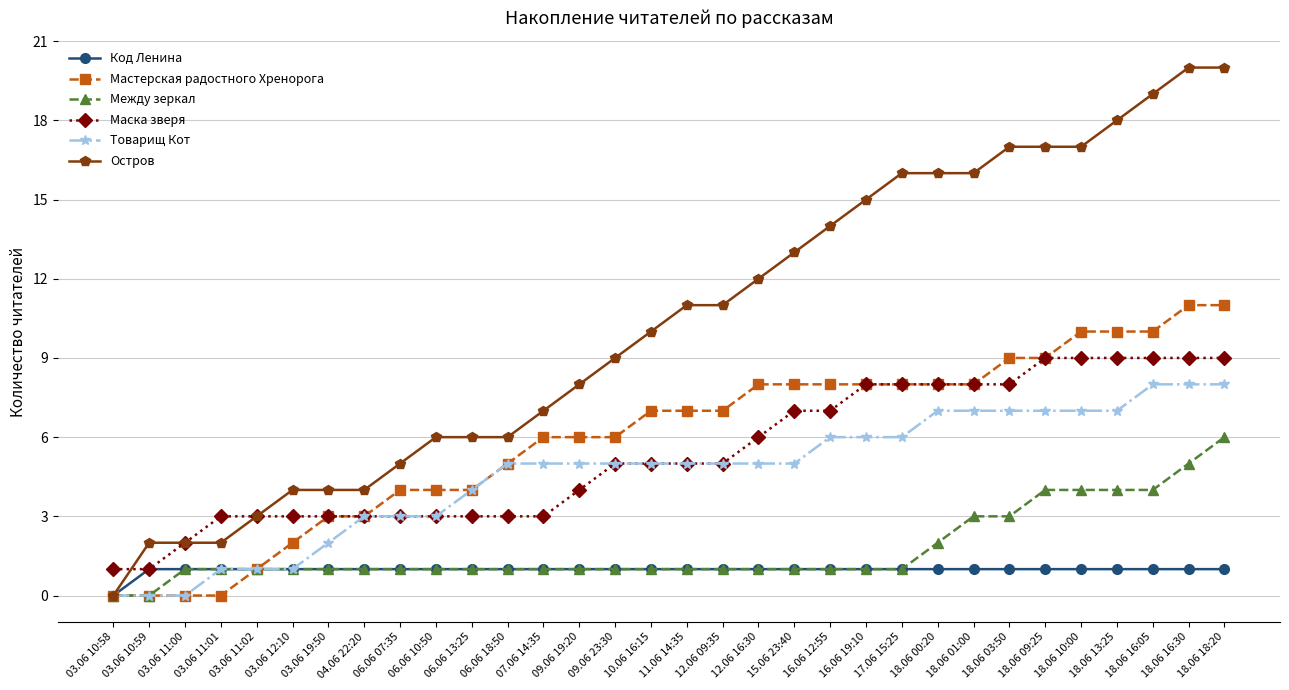

What position from the left is 11.06 14:35?

17